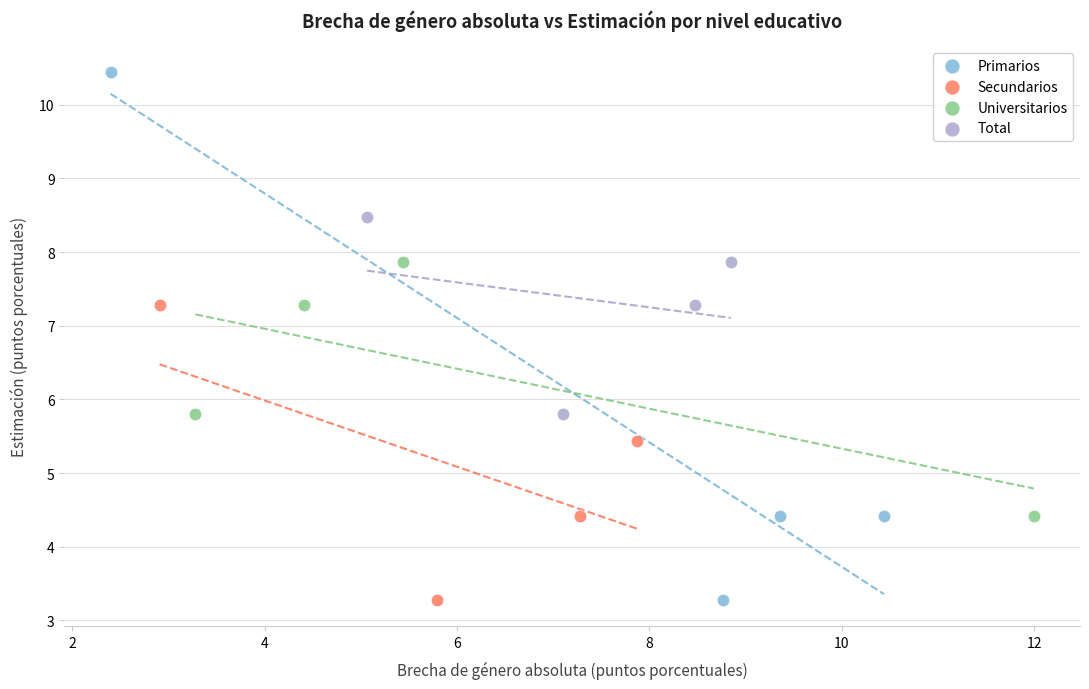

Which series has the widest spread of Y values?

Primarios